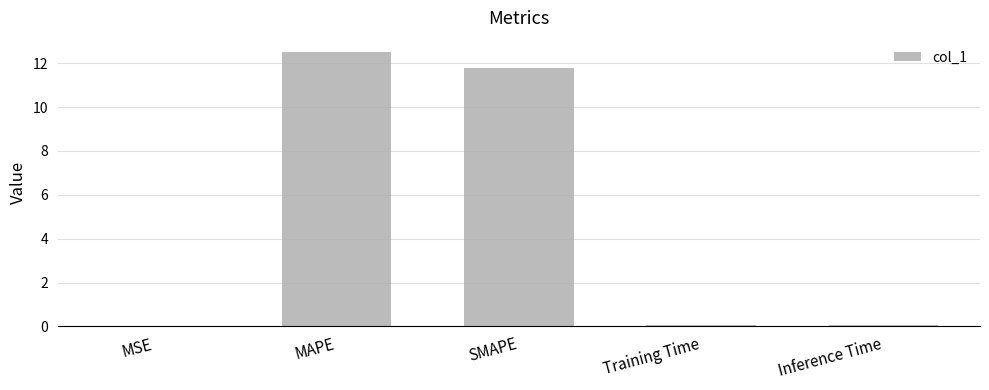

At which category does the chart reach its peak across all series?

MAPE